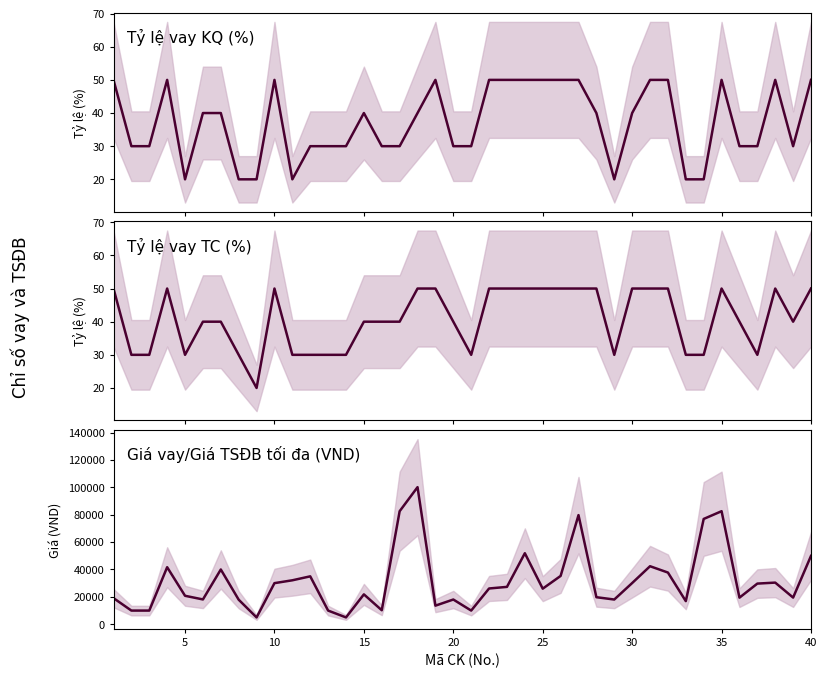

True or false: Tỷ lệ vay TC (%) and Giá vay (VND) cross at least once.

False